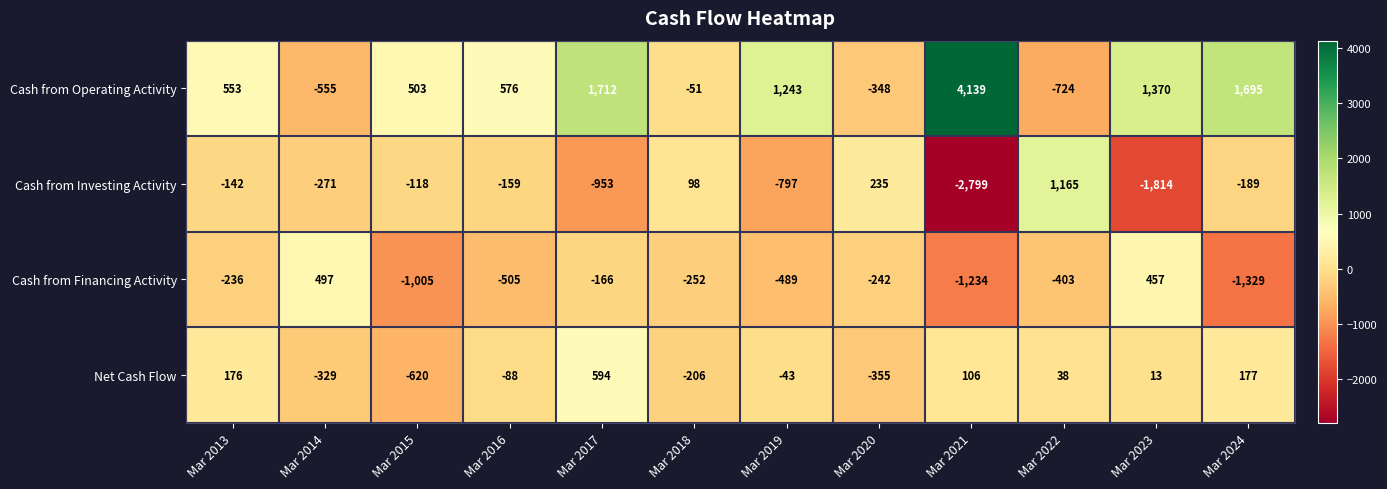

Where does the Cash from Financing Activity series first go above -252?

Mar 2013